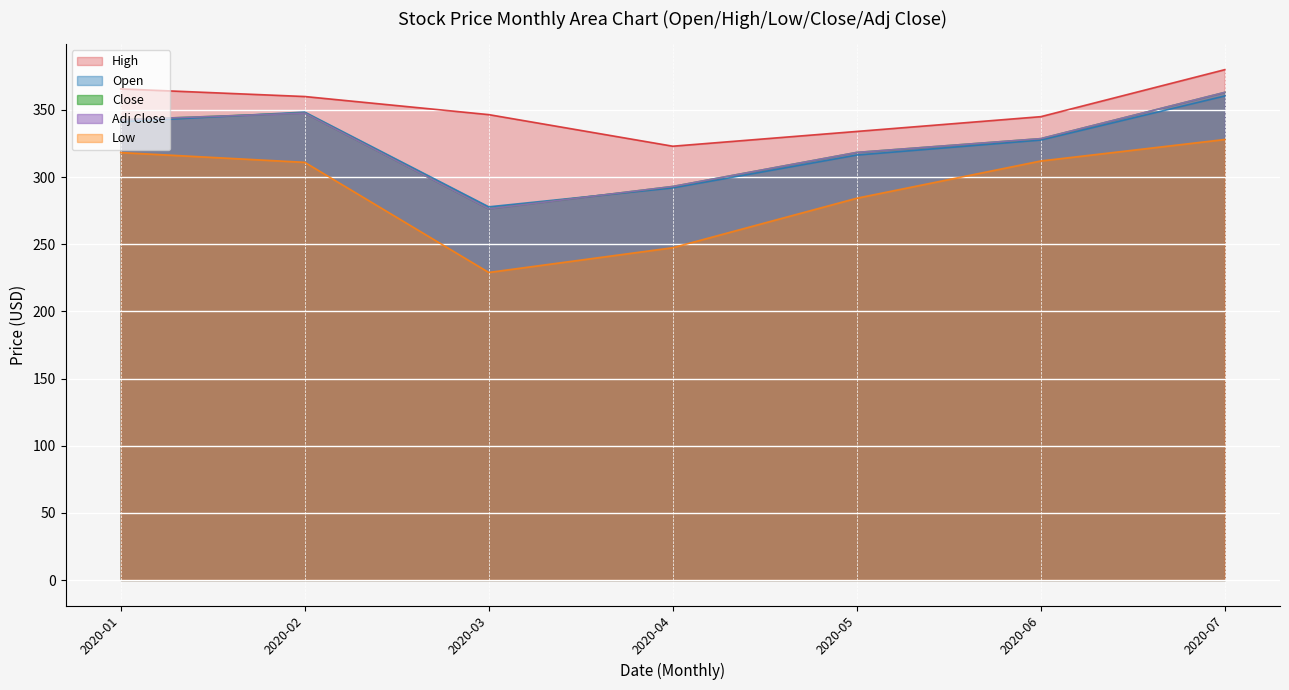

Which category has the lowest value in the Low series?

2020-03